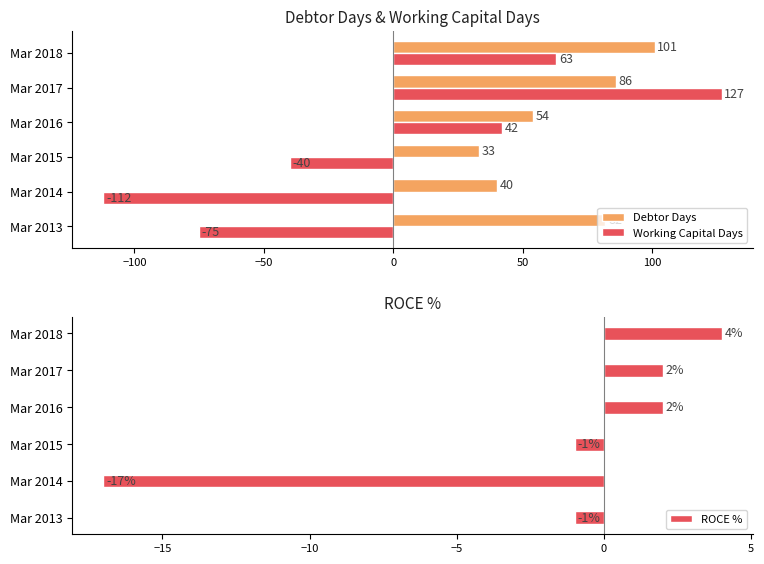

What is the difference between the maximum and second lowest values in the Working Capital Days series?

202